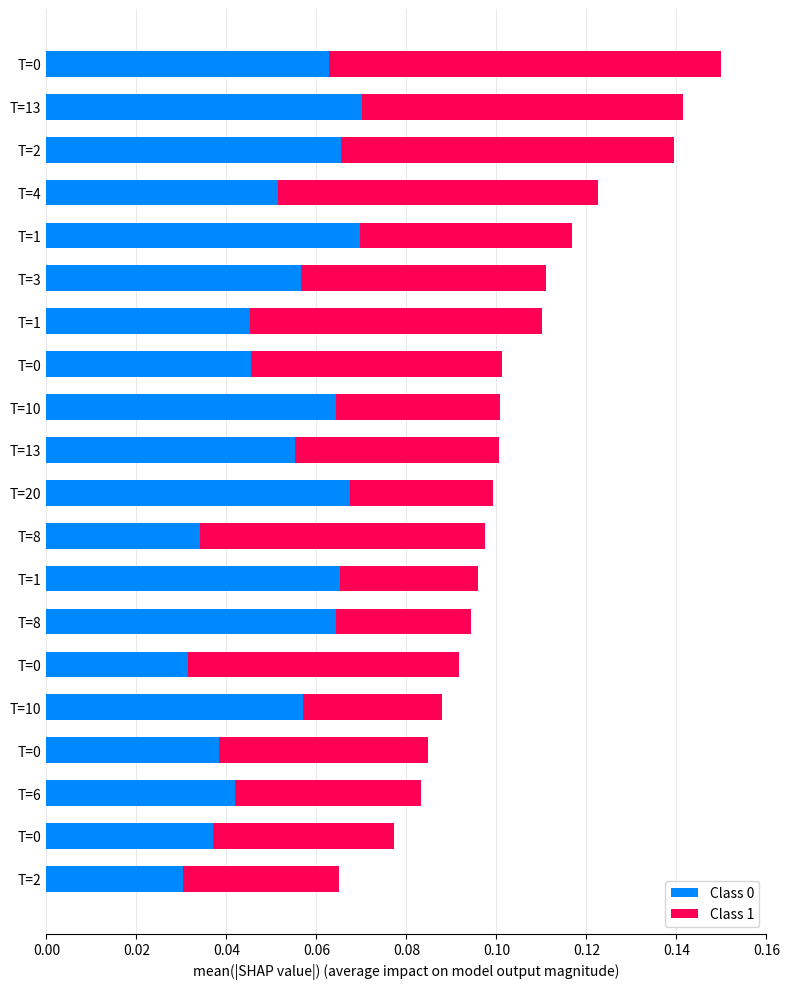

How many categories are shown in the chart?

20